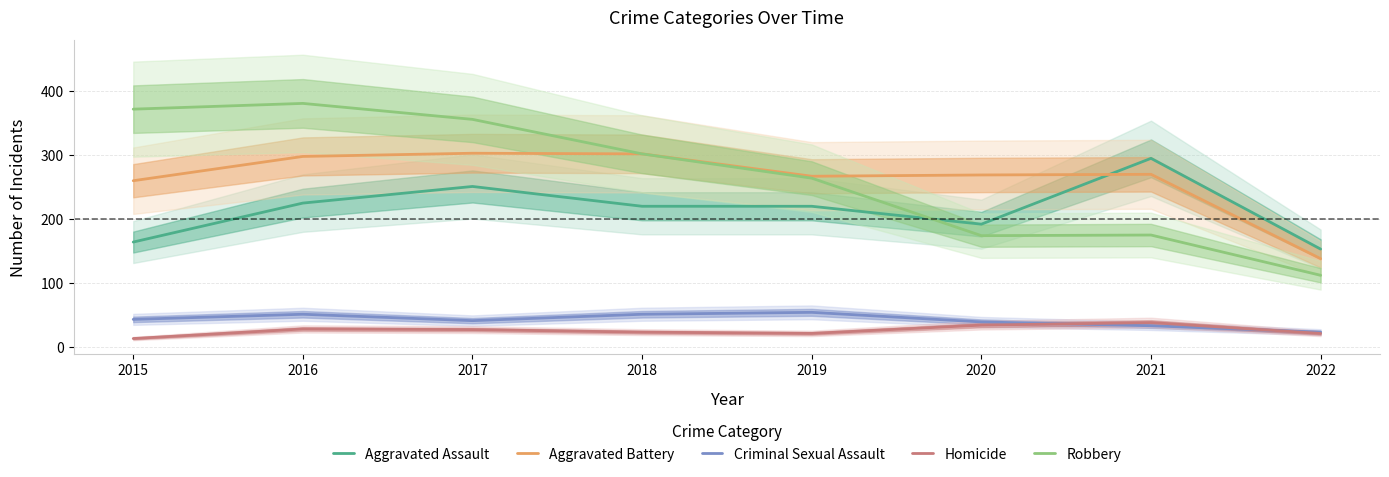

What is the value of the Aggravated Assault point at the 1st from the left?

164